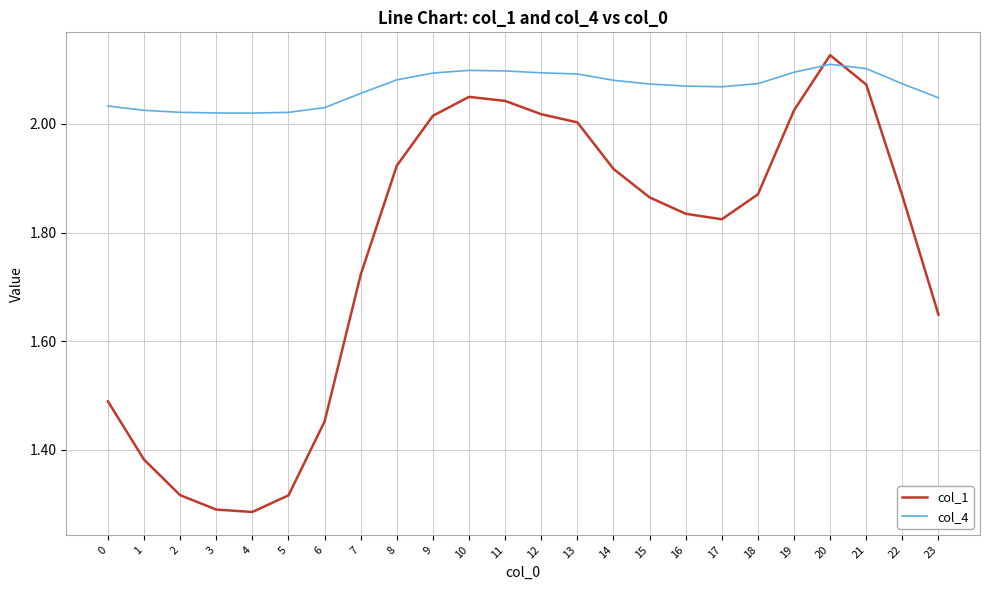

What is the total value across all series at 18?

3.9